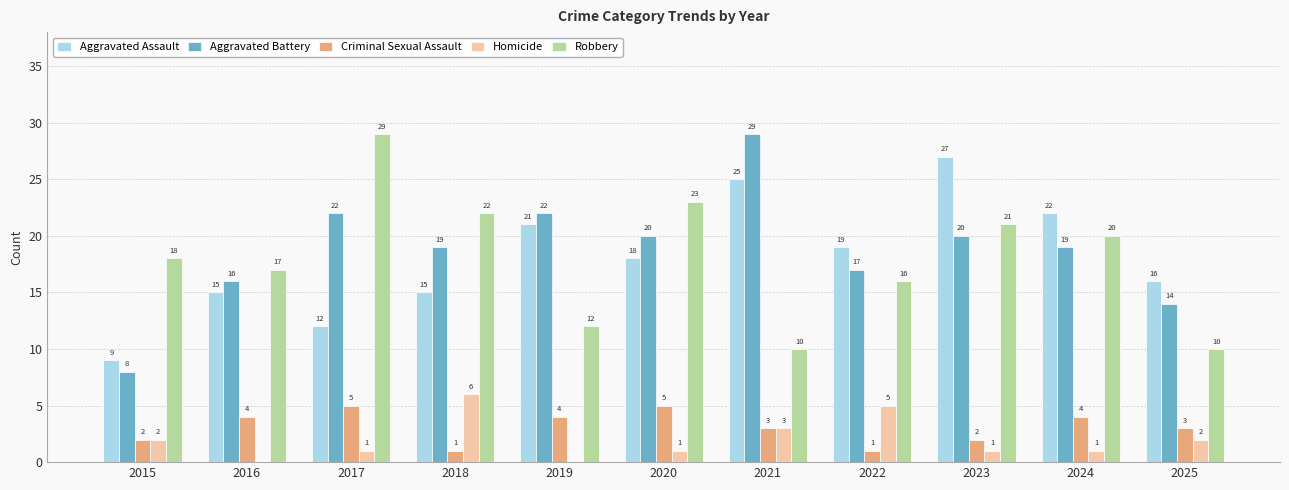

How many distinct data groups are displayed?

5